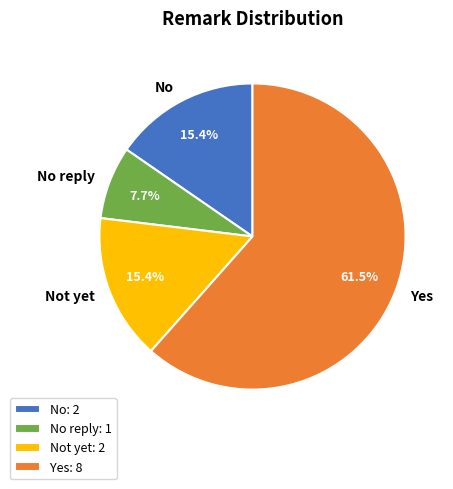

The No slice represents 15% of the pie. True or false?

True